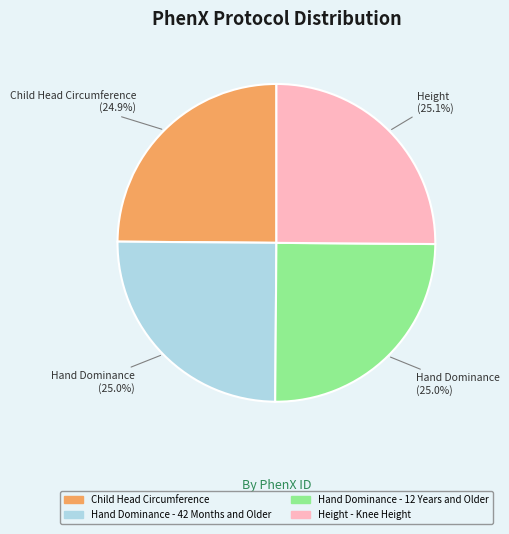

Combined, what portion of the pie is Hand Dominance - 12 Years and Older and Height - Knee Height?

50.1%